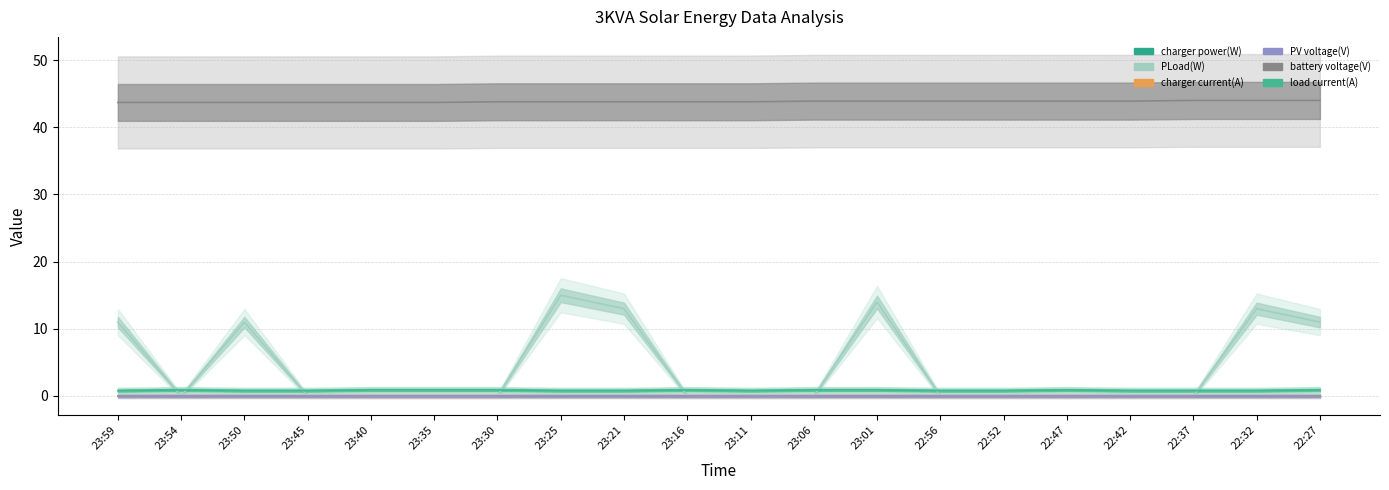

True or false: battery voltage(V) and PLoad(W) cross at least once.

False